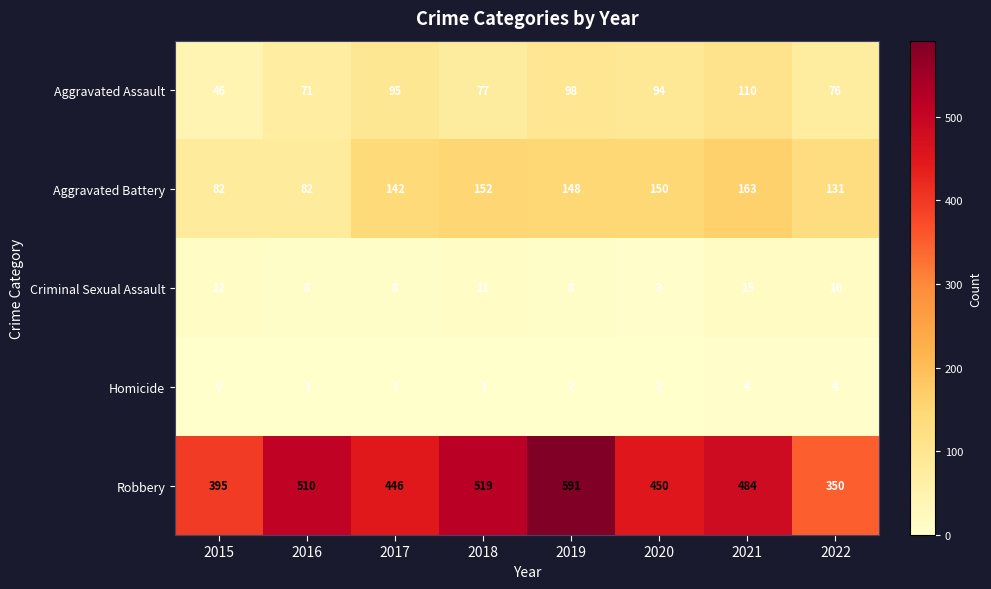

How many Homicide values are between 1 and 4?

7